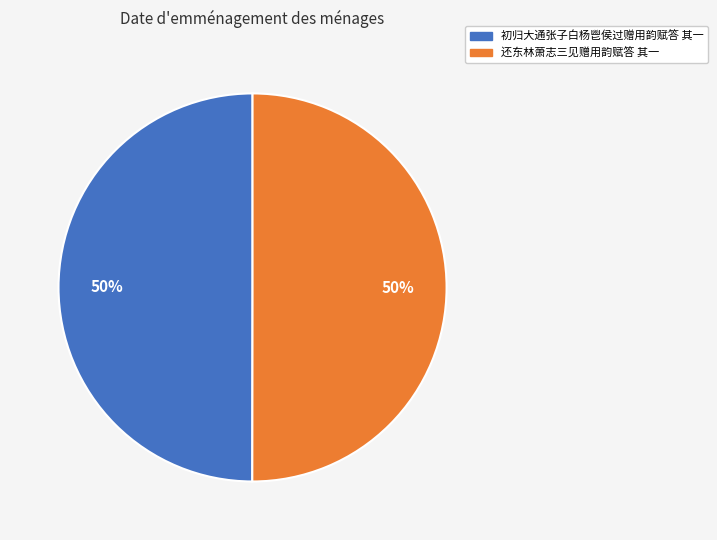

Is the sum of 初归大通张子白杨鬯侯过赠用韵赋答 其一 and 还东林萧志三见赠用韵赋答 其一 greater than half?

Yes